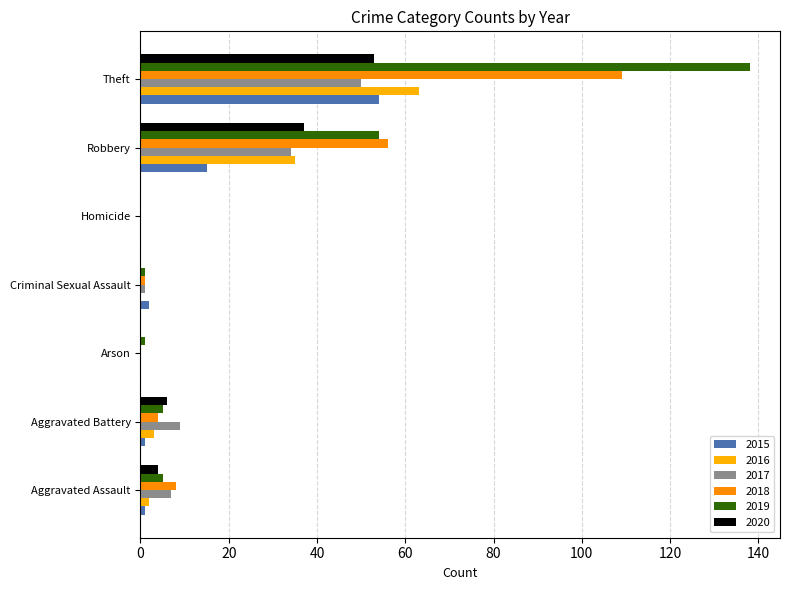

What is the difference between the maximum and minimum values in the 2018 series?

109